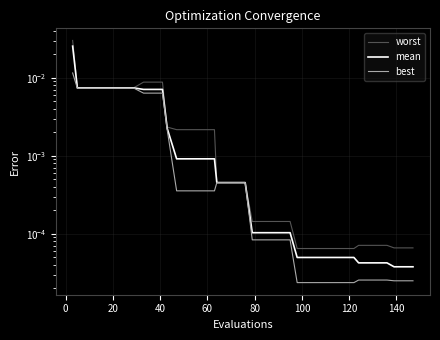

Which series has the widest spread of values?

worst